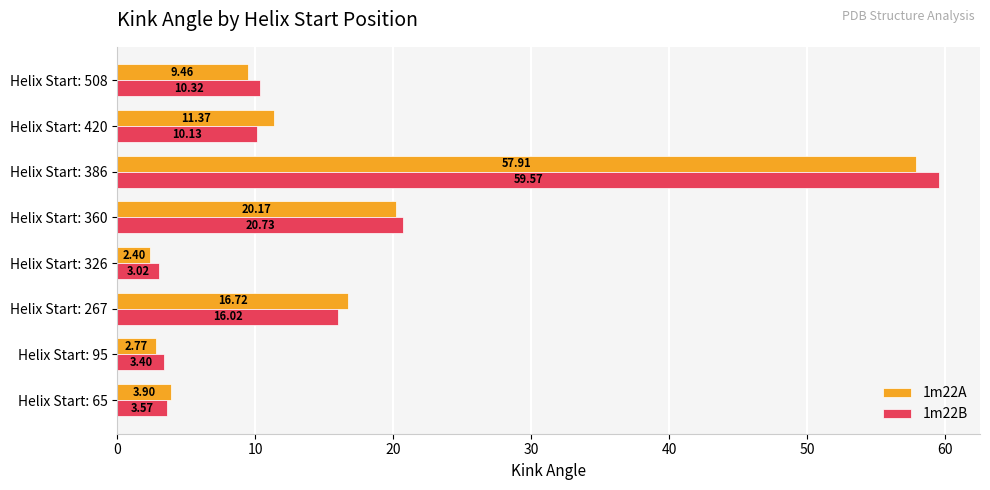

Rank the series by their average value, from highest to lowest.

1m22B, 1m22A